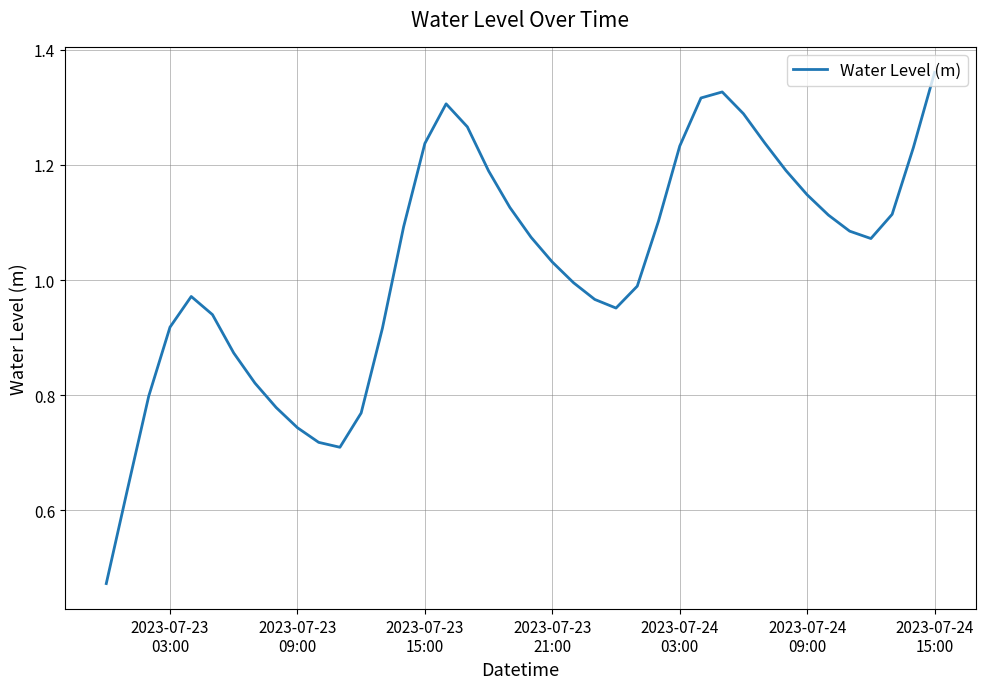

What is the smallest value displayed?

0.5